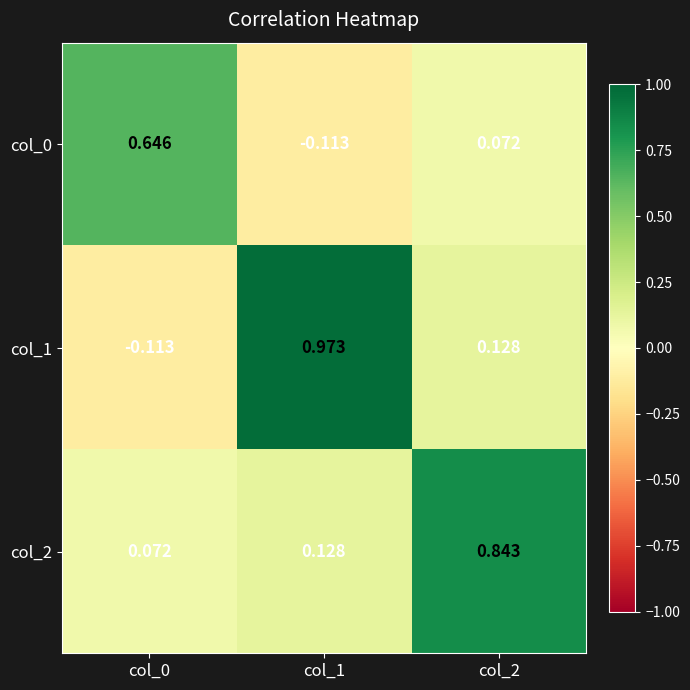

Is the value of col_1 at col_1 greater than the value of col_0 at col_0?

Yes